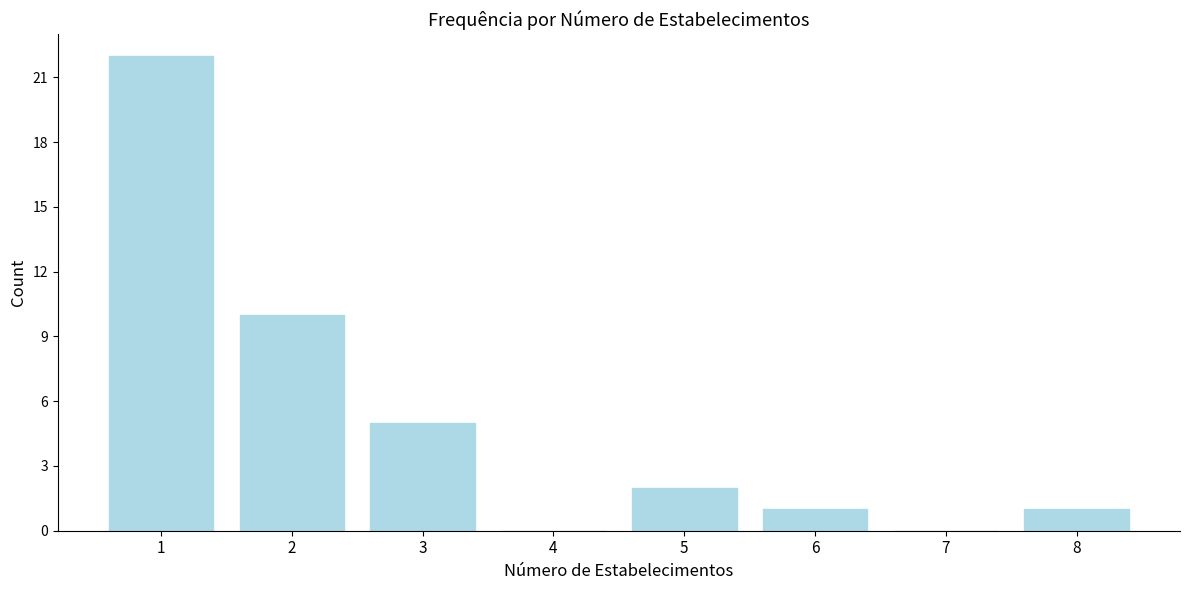

Reading left to right, what are all the values shown in this chart?

1=22	2=10	3=5	4=0	5=2	6=1	7=0	8=1